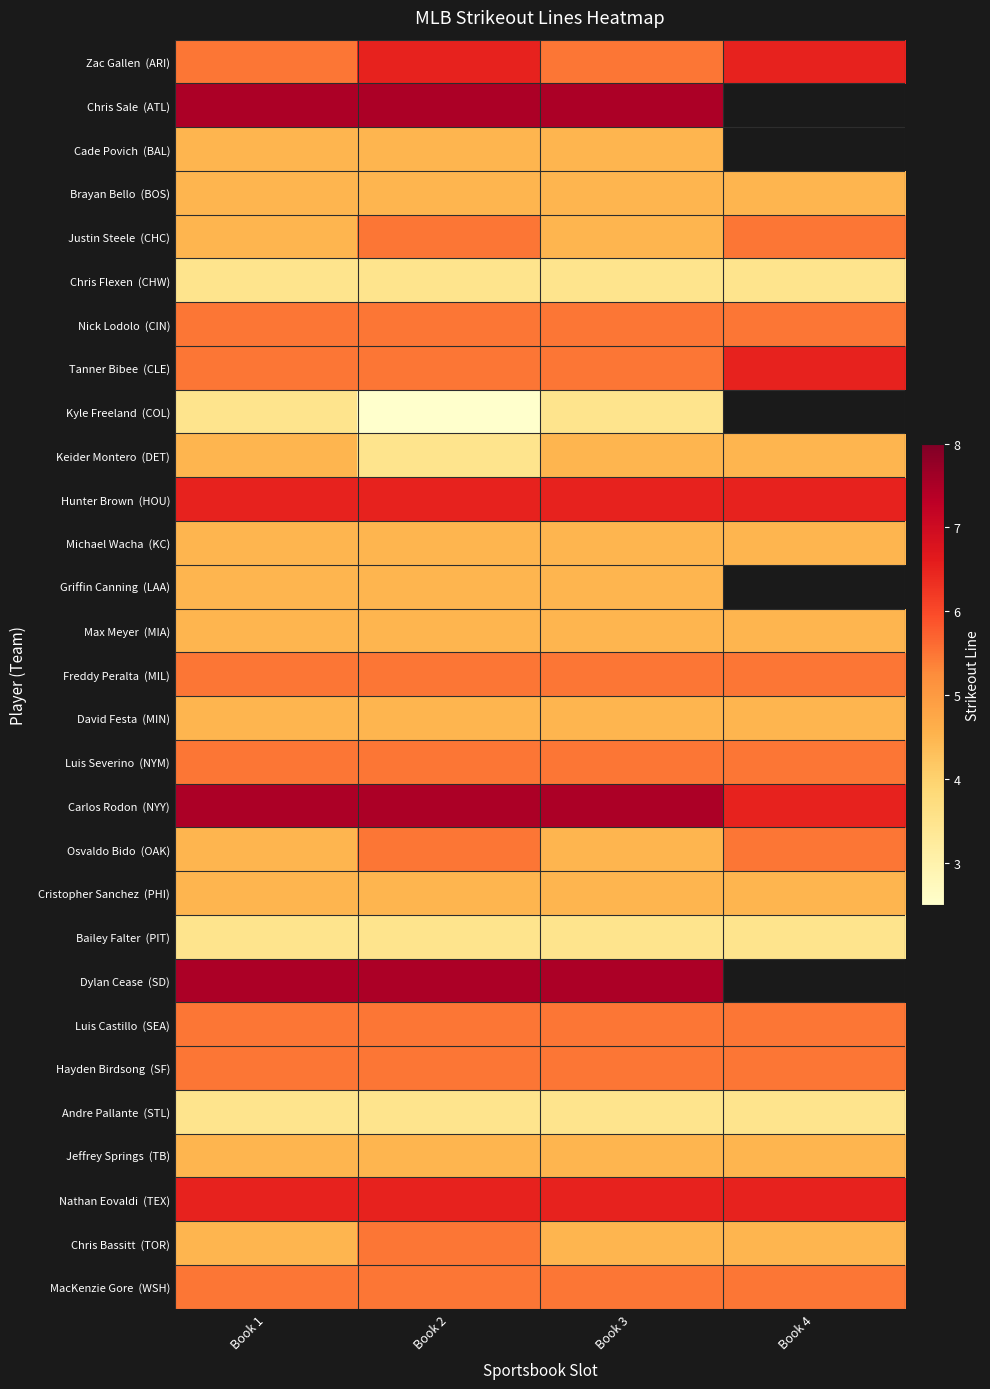

At how many categories does at least one series exceed 3?

4